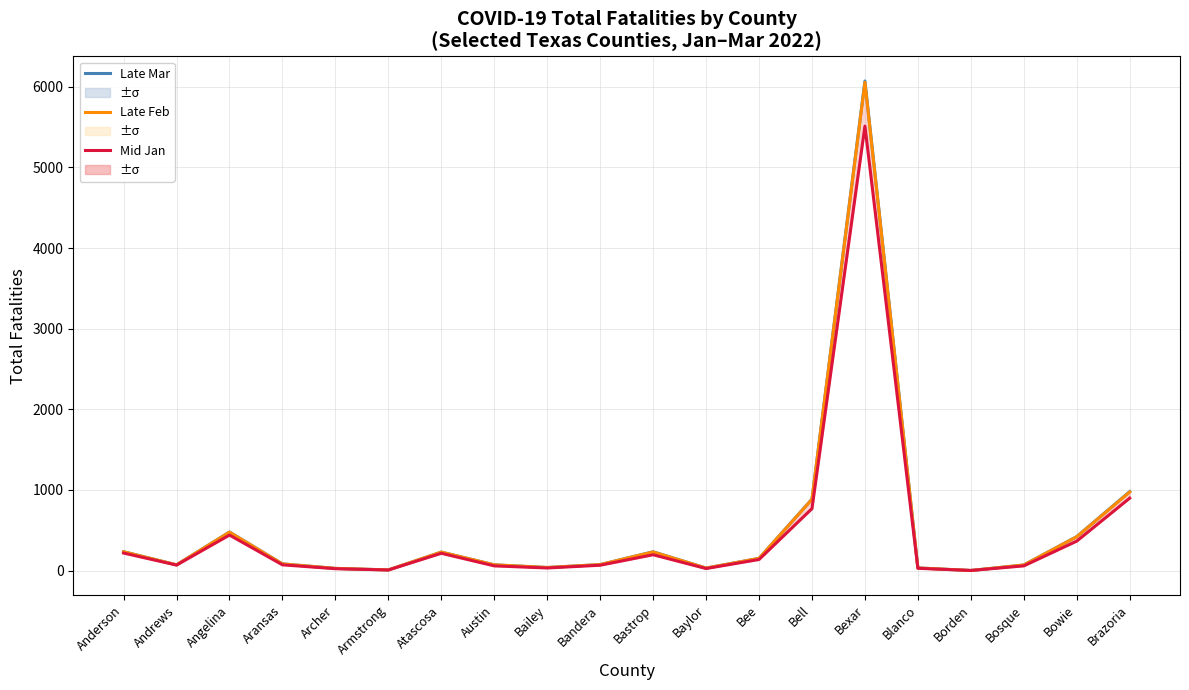

True or false: Late Mar has a value of 113 at Bandera.

False